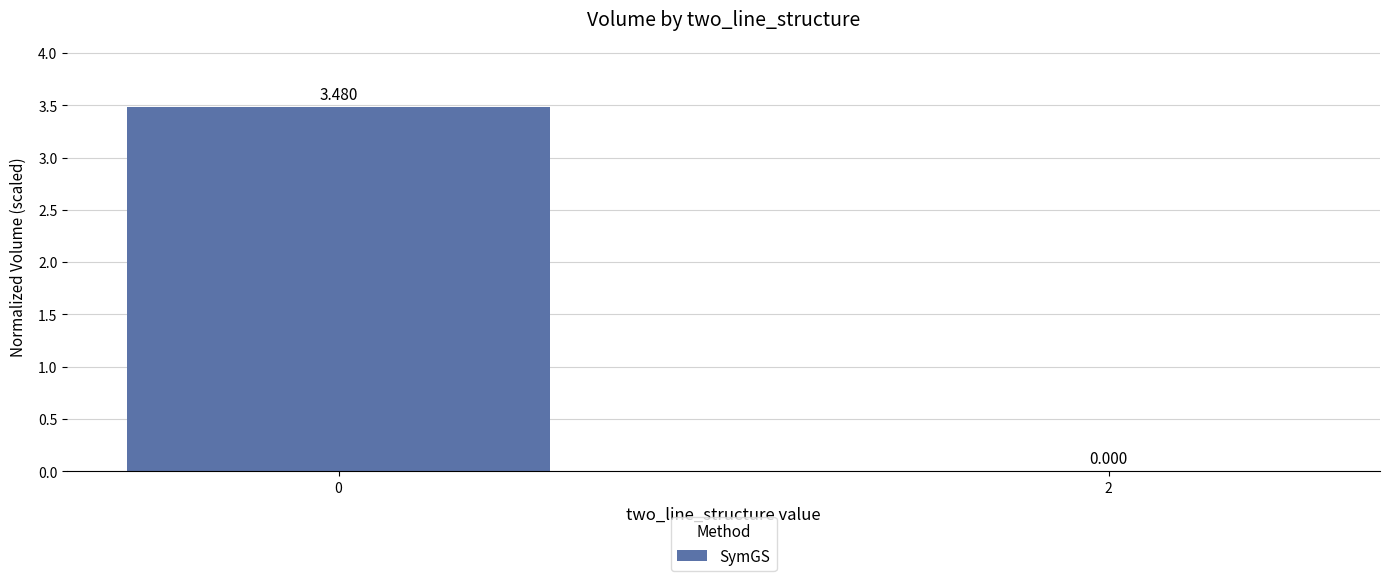

Count the number of values greater than 3.

1